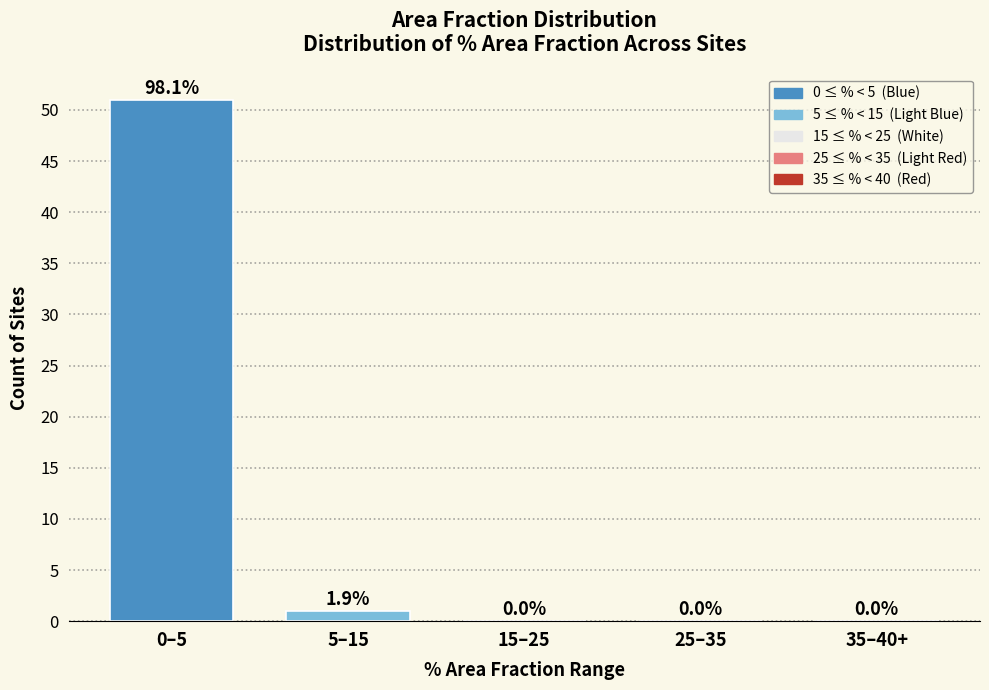

Reading left to right, what are all the values shown in this chart?

0–5=51	5–15=1	15–25=0	25–35=0	35–40+=0